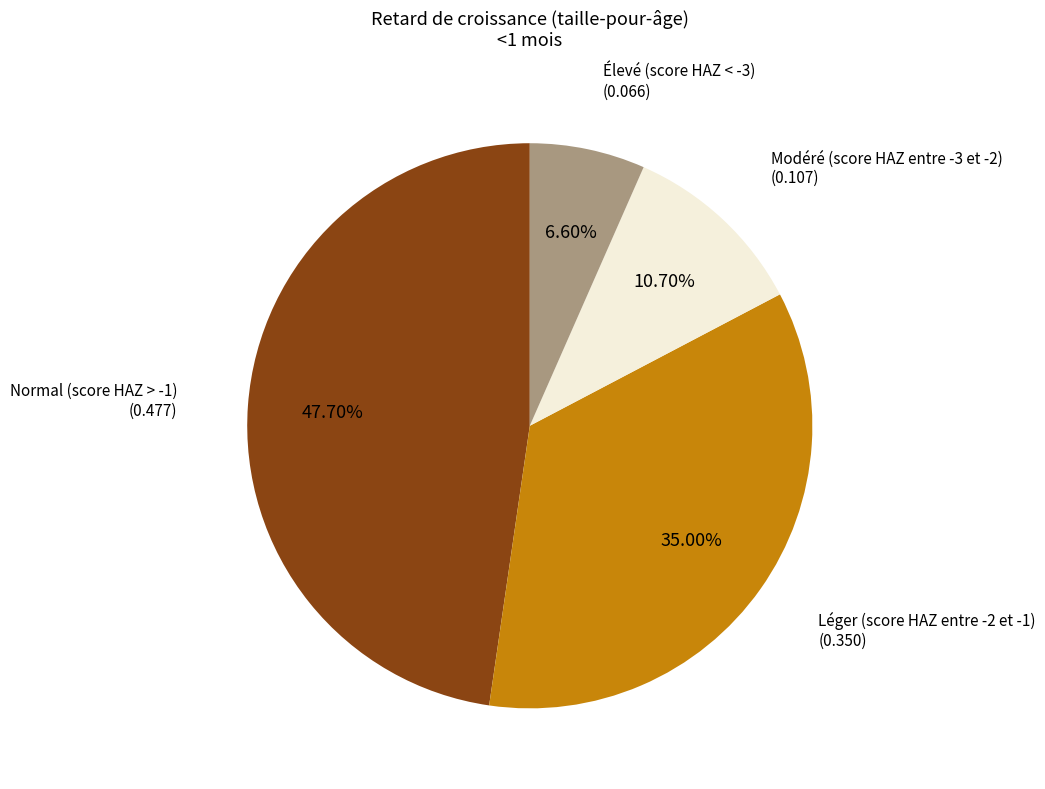

To the nearest percent, what is the difference between the Normal (score HAZ > -1) and Élevé (score HAZ < -3) slice percentages?

41%